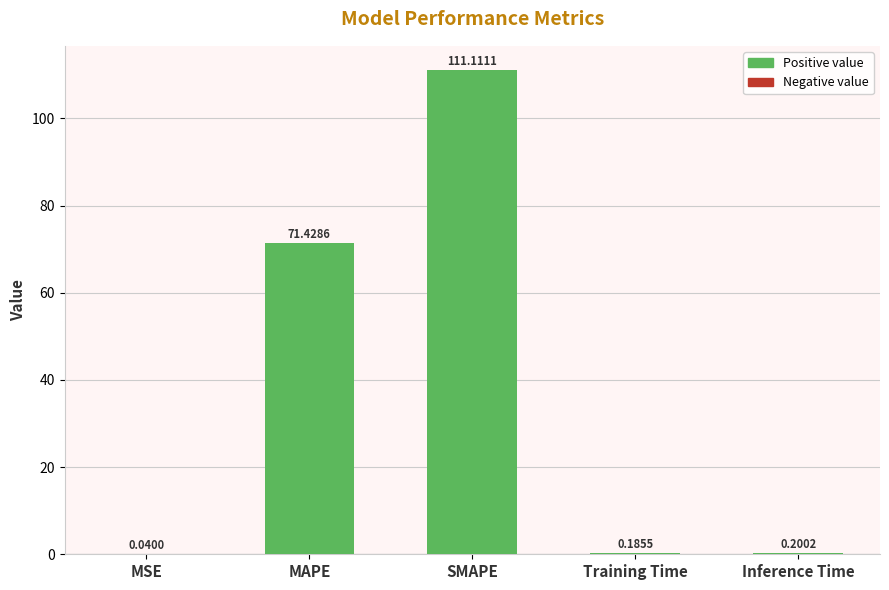

What is the sum of all values?

183.0